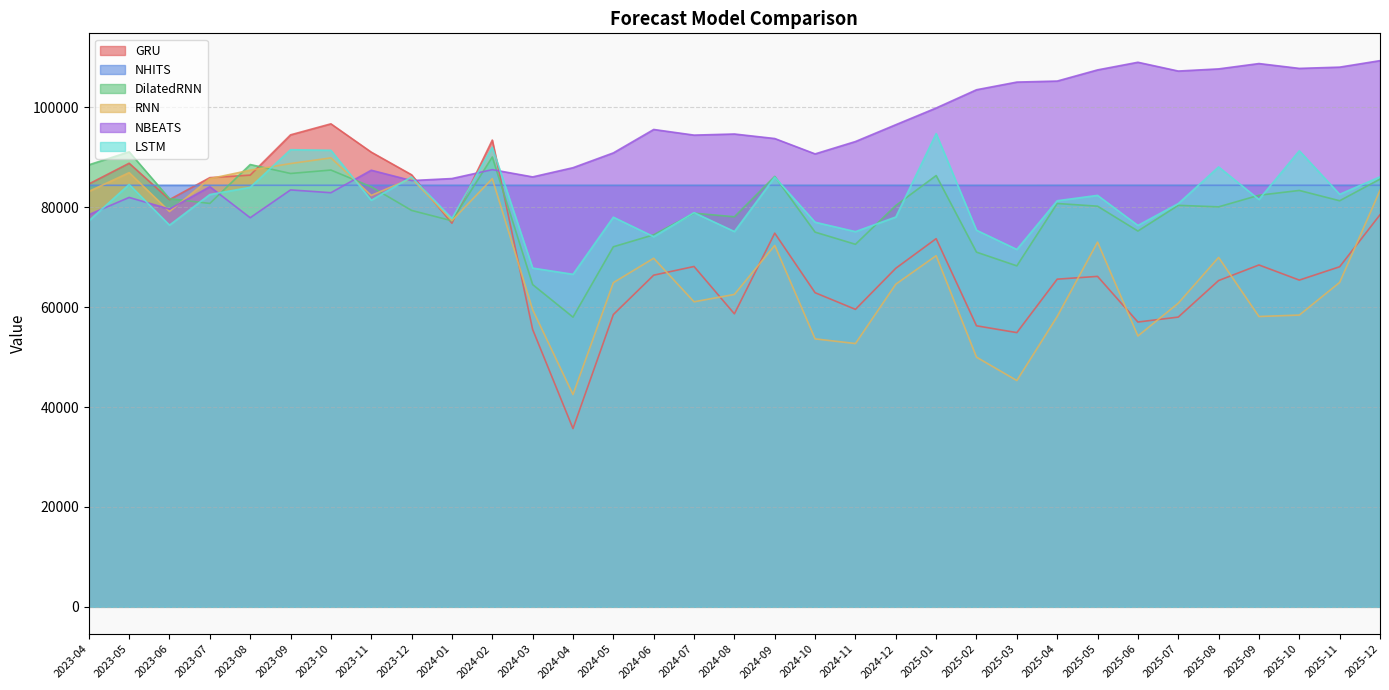

Reading left to right, what are all the values shown in this chart?

GRU: 2023-04=84657.1	2023-05=88811.5	2023-06=81533.7	2023-07=85930.4	2023-08=86437.0	2023-09=94498.3	2023-10=96703.3	2023-11=91036.5	2023-12=86499.4	2024-01=76801.4	2024-02=93448.7	2024-03=55531.7	2024-04=35690.8	2024-05=58515.5	2024-06=66401.5	2024-07=68141.2	2024-08=58660.7	2024-09=74813.6	2024-10=62892.0	2024-11=59556.5	2024-12=67783.3	2025-01=73712.3	2025-02=56269.1	2025-03=54900.9	2025-04=65601.6	2025-05=66158.4	2025-06=57018.9	2025-07=58008.5	2025-08=65325.3	2025-09=68446.0	2025-10=65416.9	2025-11=68085.8	2025-12=78494.3
NHITS: 2023-04=84394.7	2023-05=84395.3	2023-06=84396.1	2023-07=84397.1	2023-08=84397.5	2023-09=84397.8	2023-10=84397.9	2023-11=84397.7	2023-12=84396.8	2024-01=84396.6	2024-02=84397.5	2024-03=84398.1	2024-04=84397.4	2024-05=84397.0	2024-06=84397.7	2024-07=84398.5	2024-08=84398.2	2024-09=84398.1	2024-10=84397.7	2024-11=84397.3	2024-12=84396.6	2025-01=84395.8	2025-02=84396.5	2025-03=84397.6	2025-04=84400.9	2025-05=84404.7	2025-06=84405.2	2025-07=84404.1	2025-08=84403.4	2025-09=84403.0	2025-10=84402.6	2025-11=84402.3	2025-12=84402.2
DilatedRNN: 2023-04=88490.8	2023-05=91099.8	2023-06=81721.3	2023-07=80761.8	2023-08=88558.0	2023-09=86763.8	2023-10=87450.6	2023-11=84100.4	2023-12=79365.1	2024-01=77287.5	2024-02=90059.2	2024-03=64517.7	2024-04=58002.6	2024-05=72086.9	2024-06=74485.8	2024-07=78817.3	2024-08=78094.4	2024-09=86175.4	2024-10=75018.0	2024-11=72583.0	2024-12=80355.6	2025-01=86347.9	2025-02=71010.7	2025-03=68265.4	2025-04=80753.6	2025-05=80213.5	2025-06=75237.8	2025-07=80382.4	2025-08=80080.4	2025-09=82406.5	2025-10=83364.6	2025-11=81300.6	2025-12=85633.0
RNN: 2023-04=83175.9	2023-05=86932.4	2023-06=79152.4	2023-07=85727.1	2023-08=87426.0	2023-09=88746.2	2023-10=89886.4	2023-11=82366.4	2023-12=85798.2	2024-01=77325.5	2024-02=85730.8	2024-03=59474.9	2024-04=42500.9	2024-05=64904.7	2024-06=69787.4	2024-07=61071.1	2024-08=62548.8	2024-09=72370.2	2024-10=53649.9	2024-11=52712.9	2024-12=64598.0	2025-01=70306.4	2025-02=49984.7	2025-03=45308.8	2025-04=58125.9	2025-05=73019.3	2025-06=54226.0	2025-07=60787.6	2025-08=69955.8	2025-09=58124.0	2025-10=58415.6	2025-11=64953.0	2025-12=83381.5
NBEATS: 2023-04=78515.3	2023-05=81965.1	2023-06=79633.8	2023-07=84116.3	2023-08=77900.0	2023-09=83473.9	2023-10=82912.5	2023-11=87415.8	2023-12=85342.1	2024-01=85749.0	2024-02=87529.9	2024-03=86077.8	2024-04=87920.0	2024-05=90883.6	2024-06=95572.8	2024-07=94444.0	2024-08=94665.9	2024-09=93759.9	2024-10=90682.9	2024-11=93158.8	2024-12=96529.1	2025-01=99873.2	2025-02=103525.1	2025-03=105062.1	2025-04=105266.5	2025-05=107500.3	2025-06=109031.5	2025-07=107271.9	2025-08=107702.6	2025-09=108771.2	2025-10=107802.5	2025-11=108054.9	2025-12=109354.2
LSTM: 2023-04=77275.9	2023-05=84565.4	2023-06=76422.3	2023-07=82548.3	2023-08=83989.5	2023-09=91523.2	2023-10=91403.9	2023-11=81401.4	2023-12=86061.6	2024-01=77751.2	2024-02=92029.1	2024-03=67822.8	2024-04=66577.2	2024-05=78014.4	2024-06=74112.3	2024-07=78921.1	2024-08=75142.9	2024-09=86030.3	2024-10=77004.3	2024-11=75120.7	2024-12=78053.9	2025-01=94753.7	2025-02=75402.3	2025-03=71555.3	2025-04=81304.2	2025-05=82380.3	2025-06=76359.8	2025-07=80723.3	2025-08=88076.0	2025-09=81556.5	2025-10=91310.2	2025-11=82590.3	2025-12=86093.2